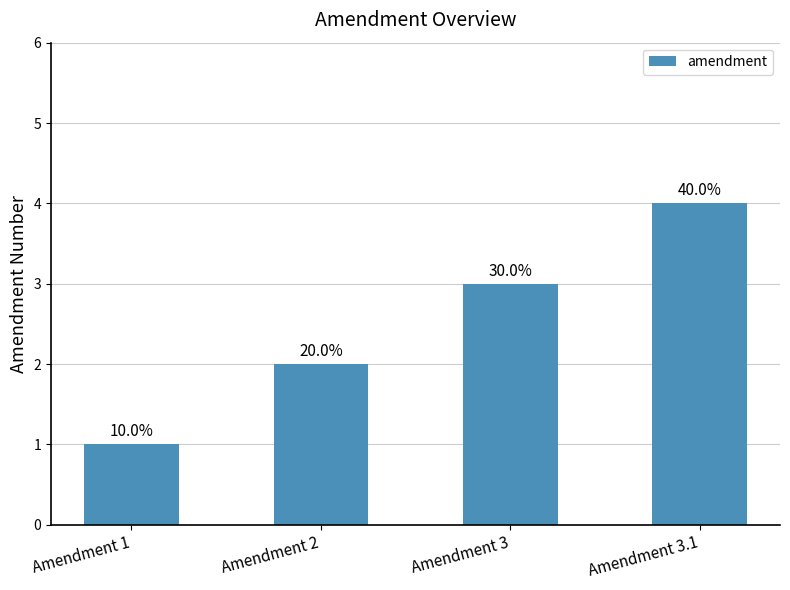

How many bars are there in total?

4